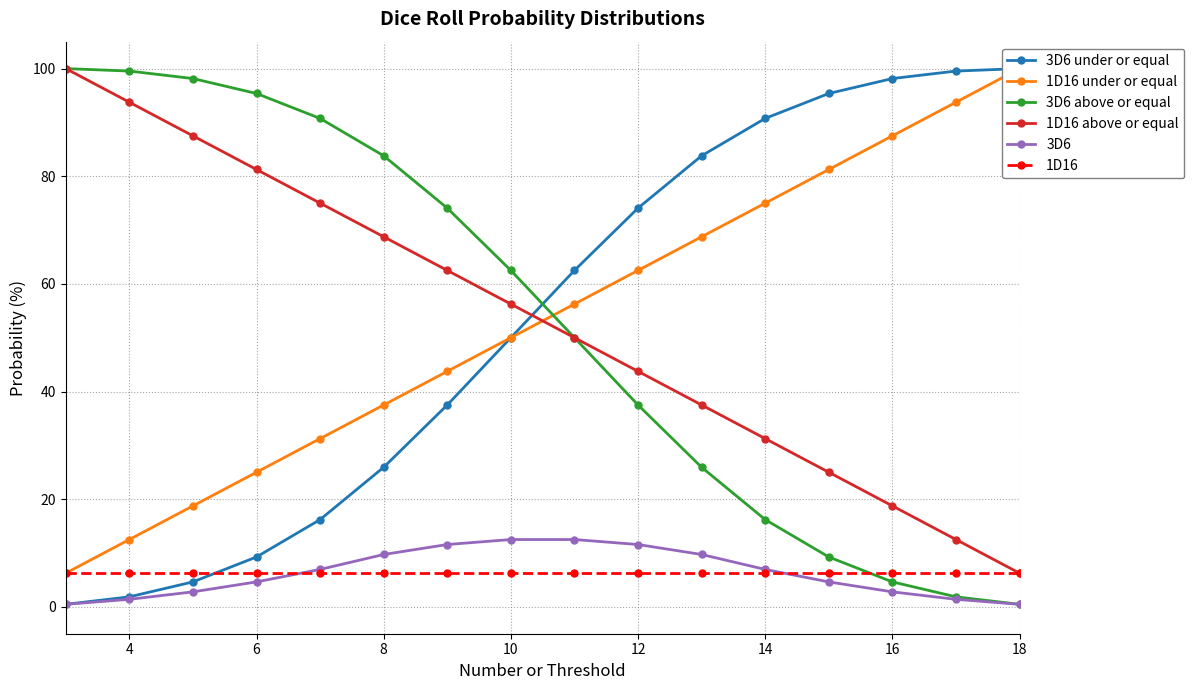

List the series in order of their peak value, lowest first.

1D16, 3D6, 1D16 under or equal, 1D16 above or equal, 3D6 under or equal, 3D6 above or equal